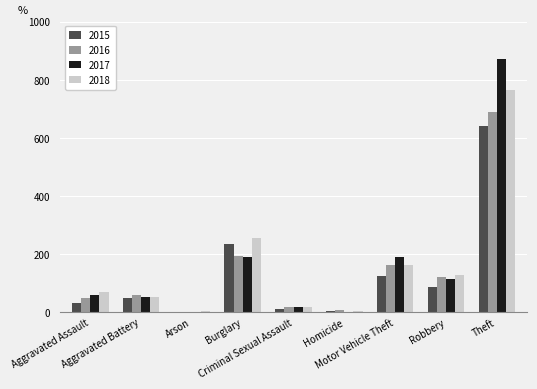

What is the sum of all 2017 values?

1506